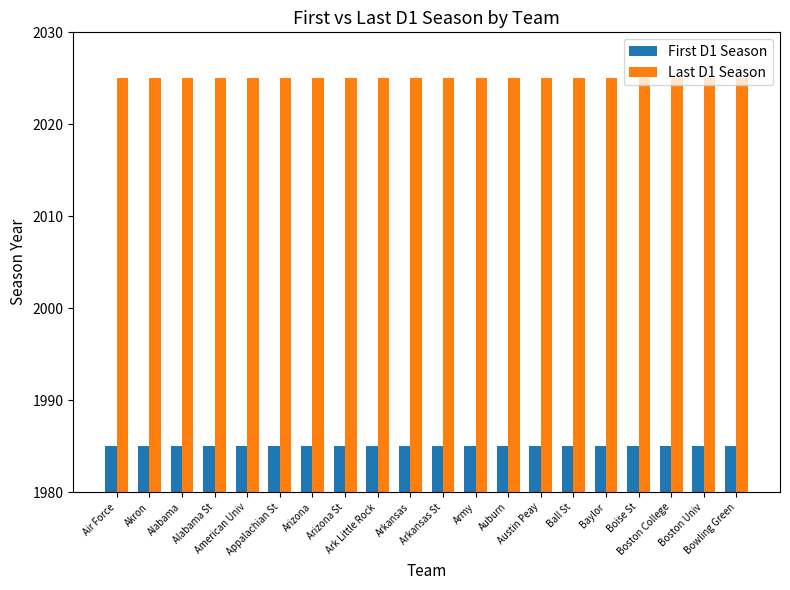

Reading left to right, what are all the values shown in this chart?

First D1 Season: Air Force=1985	Akron=1985	Alabama=1985	Alabama St=1985	American Univ=1985	Appalachian St=1985	Arizona=1985	Arizona St=1985	Ark Little Rock=1985	Arkansas=1985	Arkansas St=1985	Army=1985	Auburn=1985	Austin Peay=1985	Ball St=1985	Baylor=1985	Boise St=1985	Boston College=1985	Boston Univ=1985	Bowling Green=1985
Last D1 Season: Air Force=2025	Akron=2025	Alabama=2025	Alabama St=2025	American Univ=2025	Appalachian St=2025	Arizona=2025	Arizona St=2025	Ark Little Rock=2025	Arkansas=2025	Arkansas St=2025	Army=2025	Auburn=2025	Austin Peay=2025	Ball St=2025	Baylor=2025	Boise St=2025	Boston College=2025	Boston Univ=2025	Bowling Green=2025